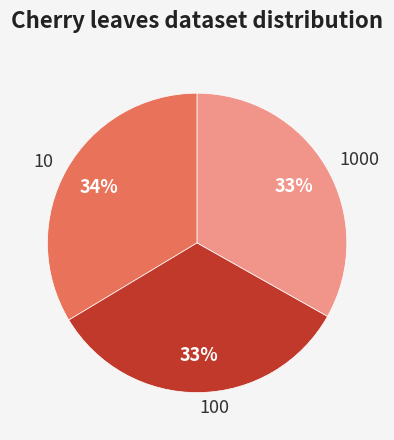

What percentage is the 100 slice, to the nearest percent?

33%